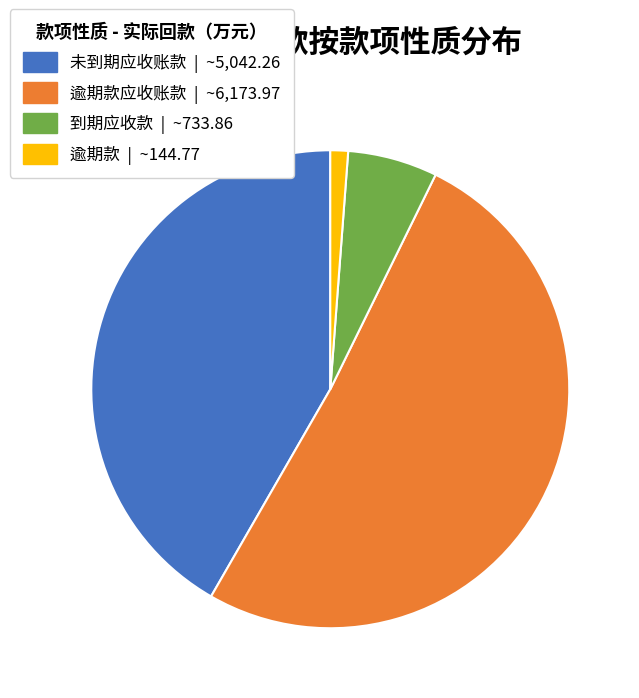

Which has a higher value, 逾期款 | ~144.77 or 未到期应收账款 | ~5,042.26?

未到期应收账款 | ~5,042.26